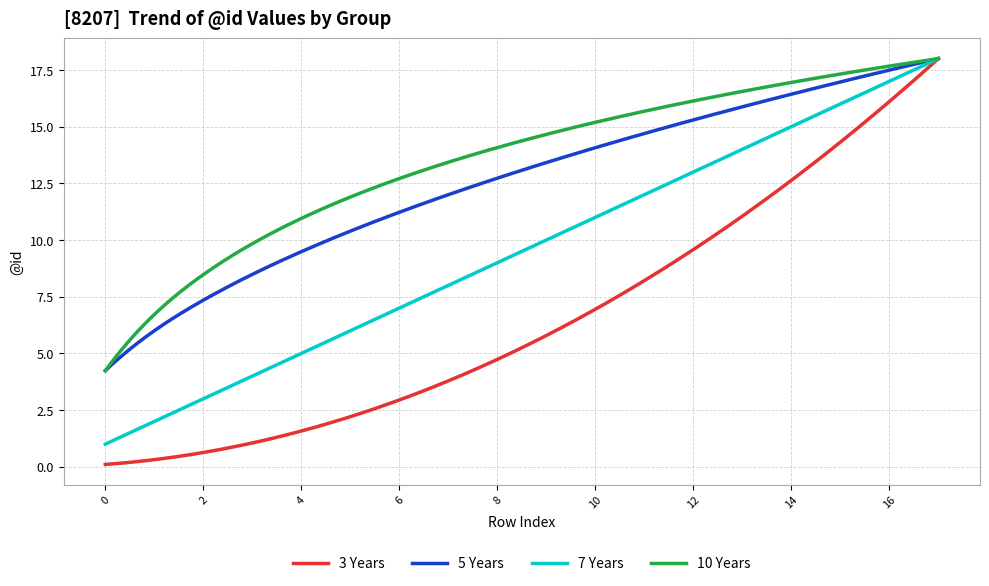

Which series has the largest total across all categories?

10 Years